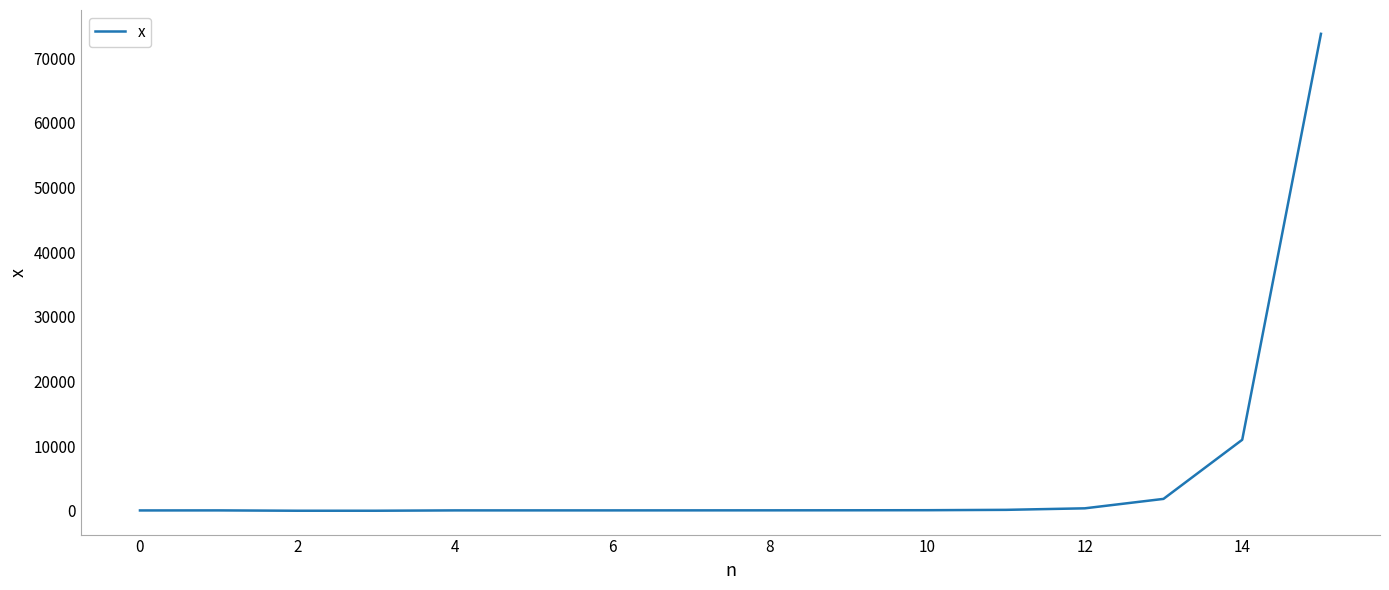

What is the greatest value displayed?

73737